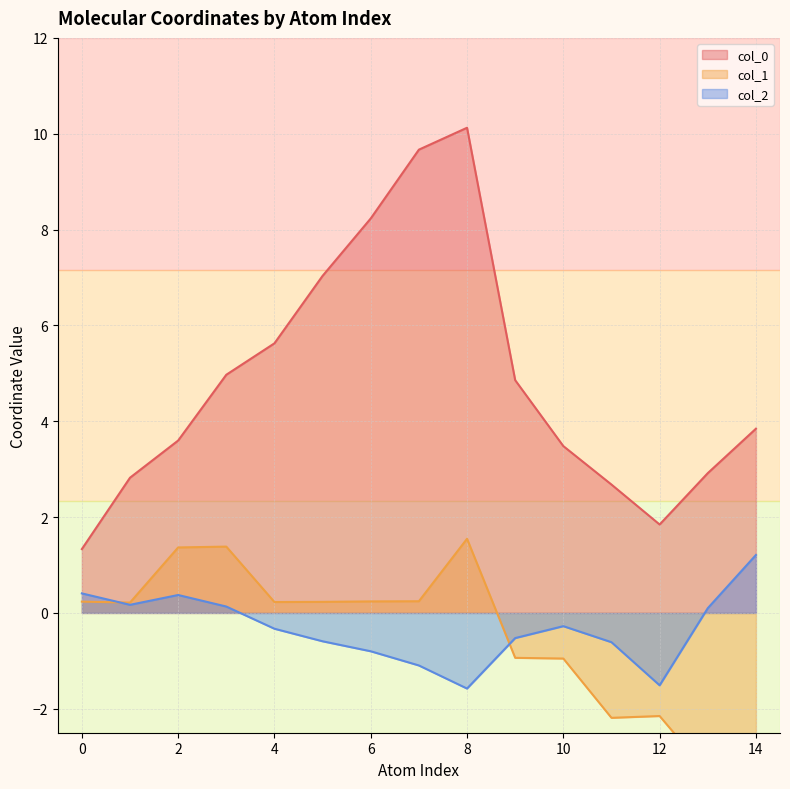

Which series has the largest range (max minus min)?

col_0